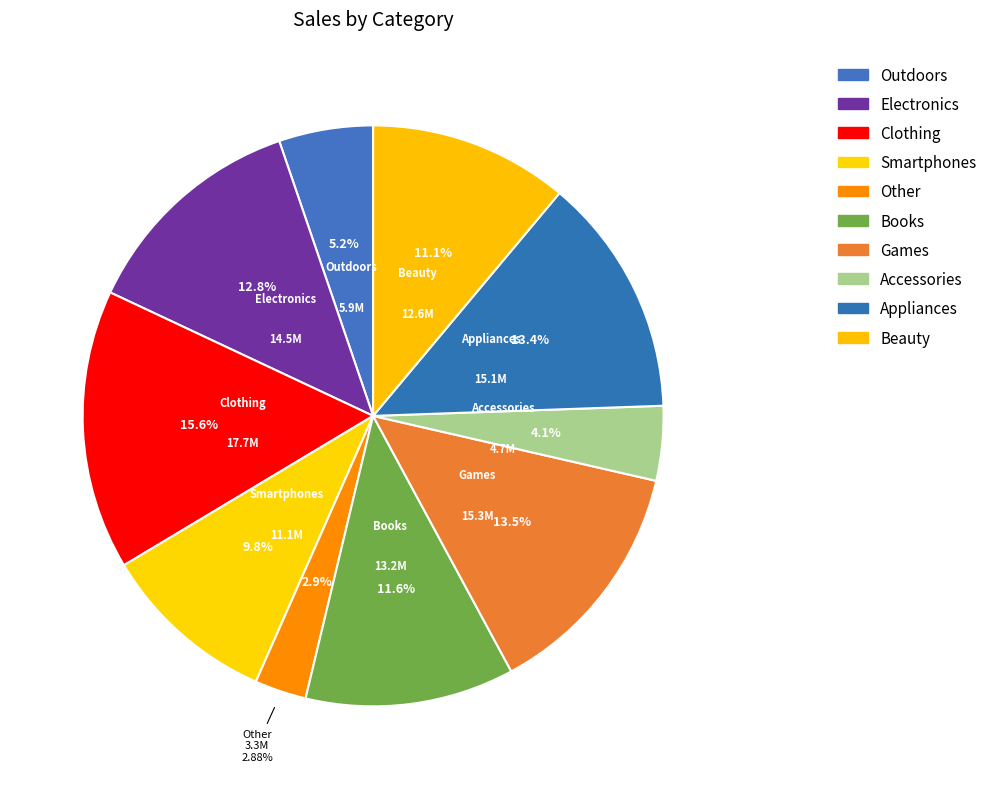

The Outdoors slice represents 1% of the pie. True or false?

False